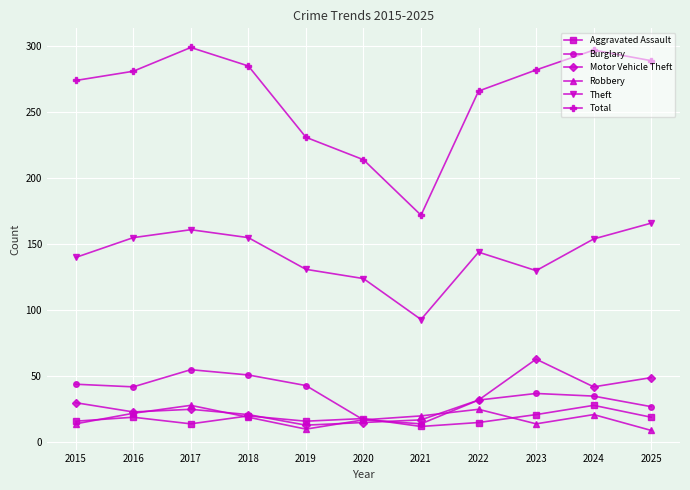

How many interior local valleys does the Motor Vehicle Theft series have?

3